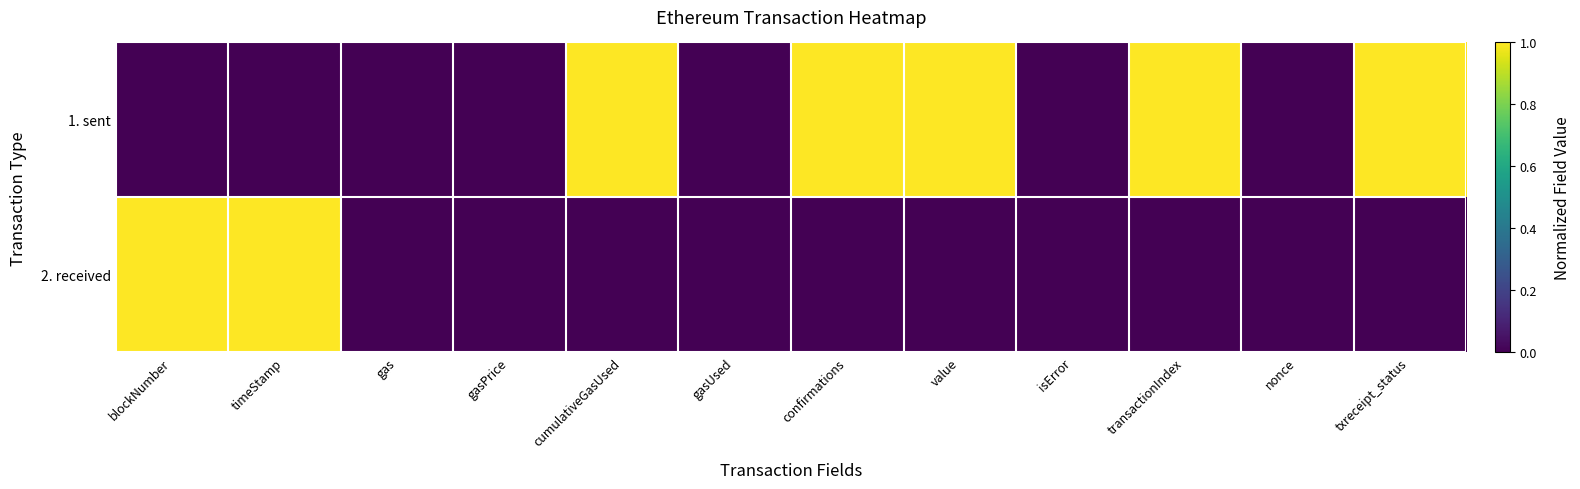

Which category has the lowest value across all series?

blockNumber